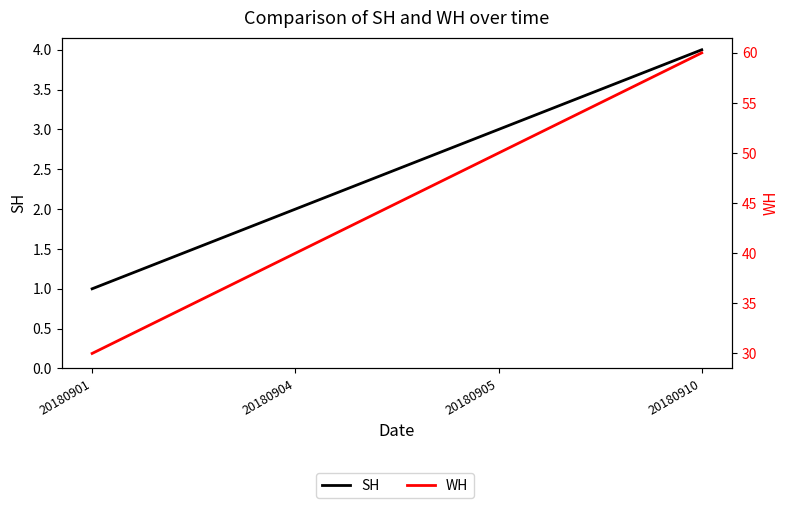

What is the difference between the WH values at 20180904 and 20180905?

10